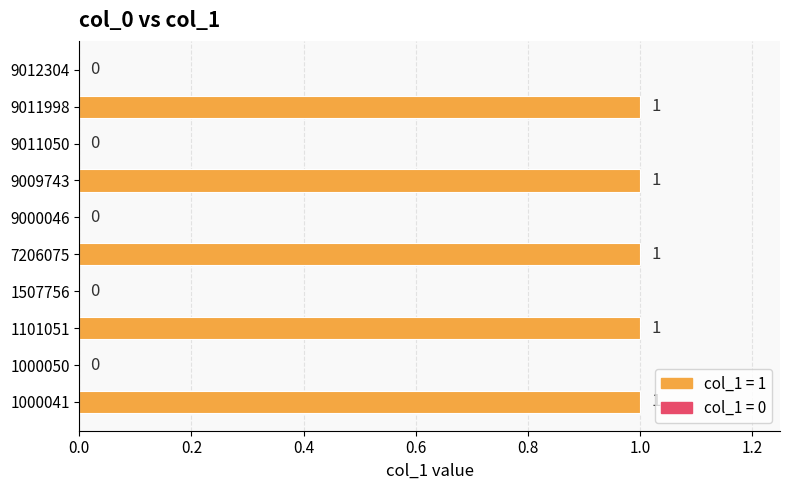

Reading top to bottom, transcribe all the data shown in this chart.

9012304=0	9011998=1	9011050=0	9009743=1	9000046=0	7206075=1	1507756=0	1101051=1	1000050=0	1000041=1